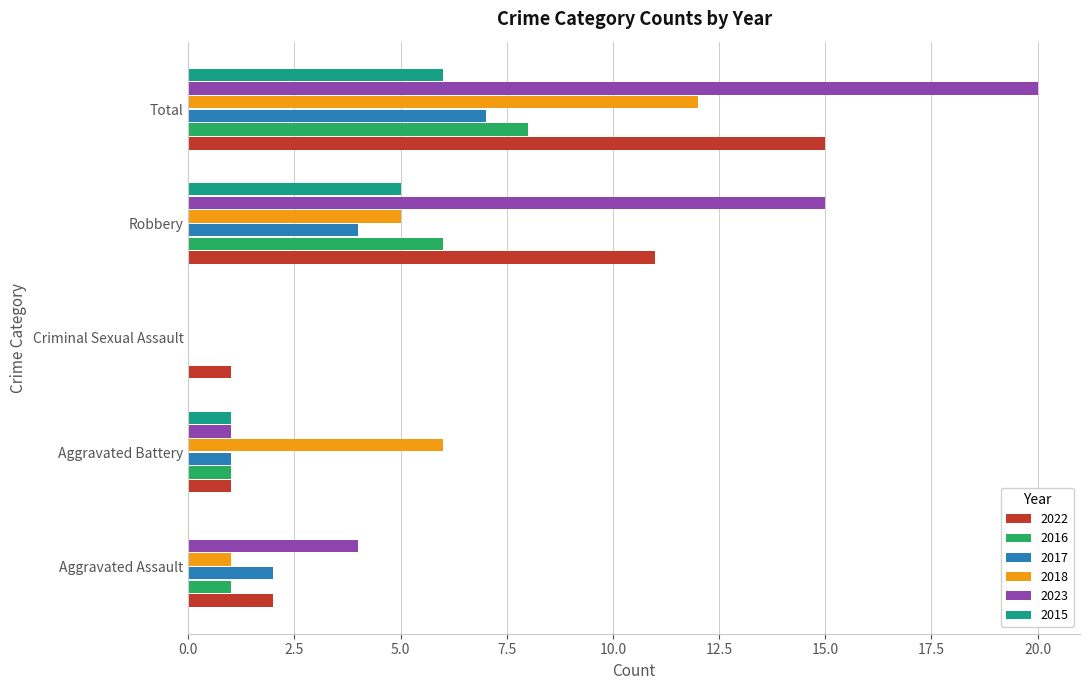

Is the value of 2018 at Aggravated Battery greater than the value of 2016 at Aggravated Assault?

Yes